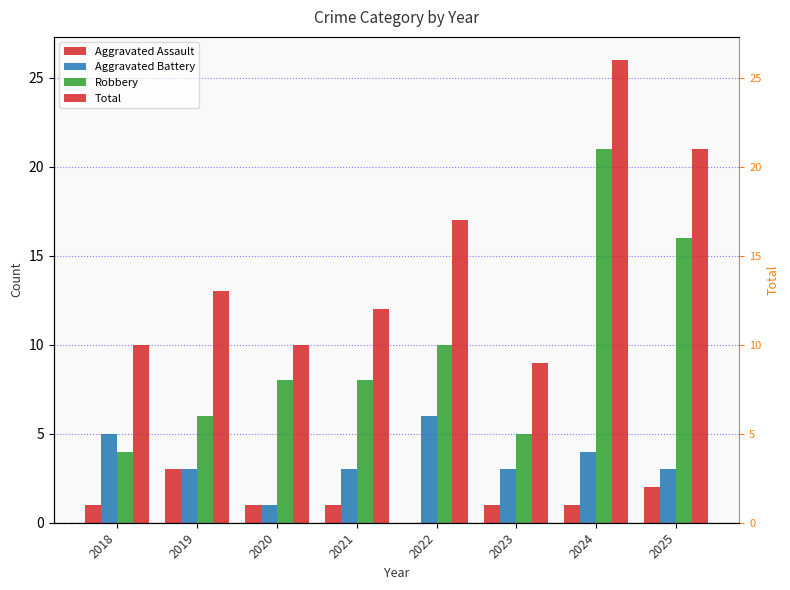

What is the value of the Total bar at the 3rd from the left?

10